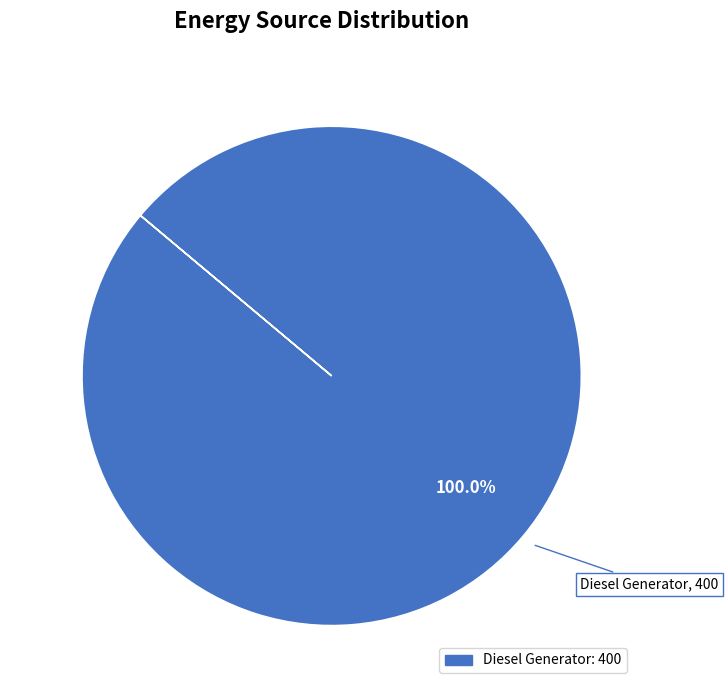

Rank the categories by value from lowest to highest.

Diesel Generator